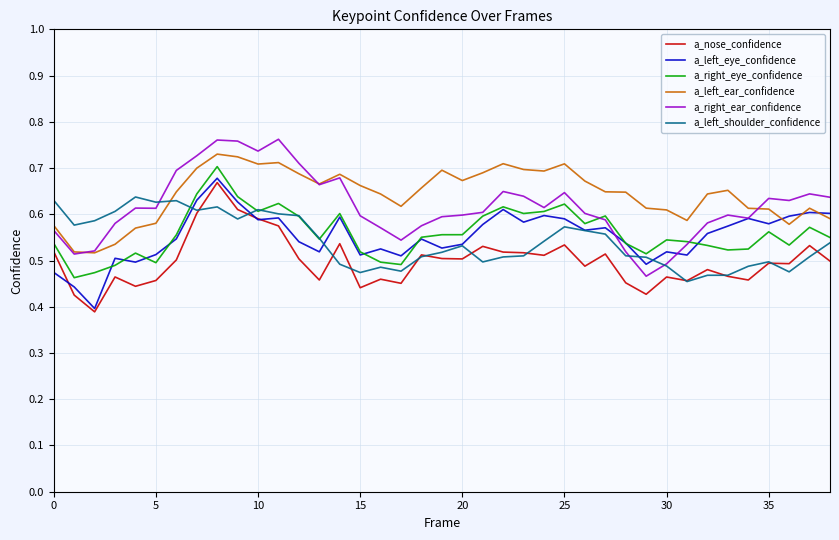

True or false: a_right_ear_confidence and a_nose_confidence intersect in this chart.

False